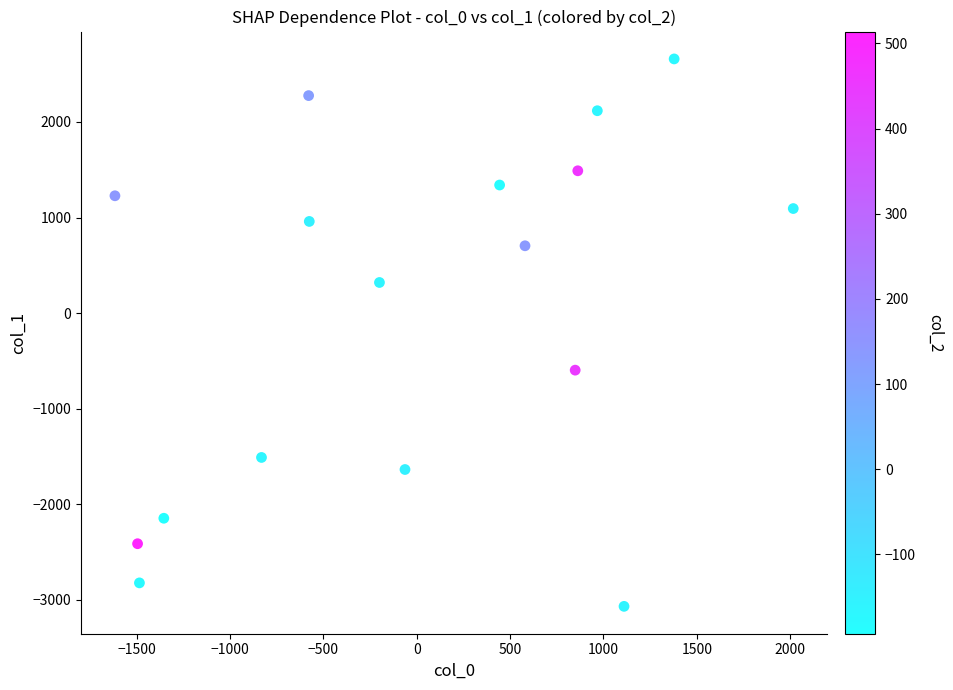

What is the range of X values (max minus min)?

3634.0